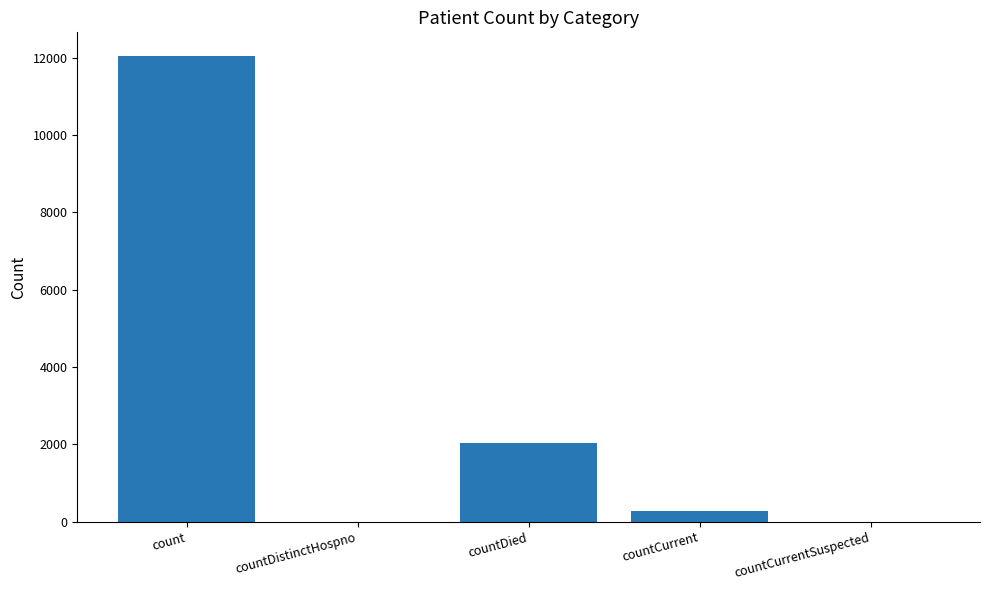

Count the number of data series in this chart.

1